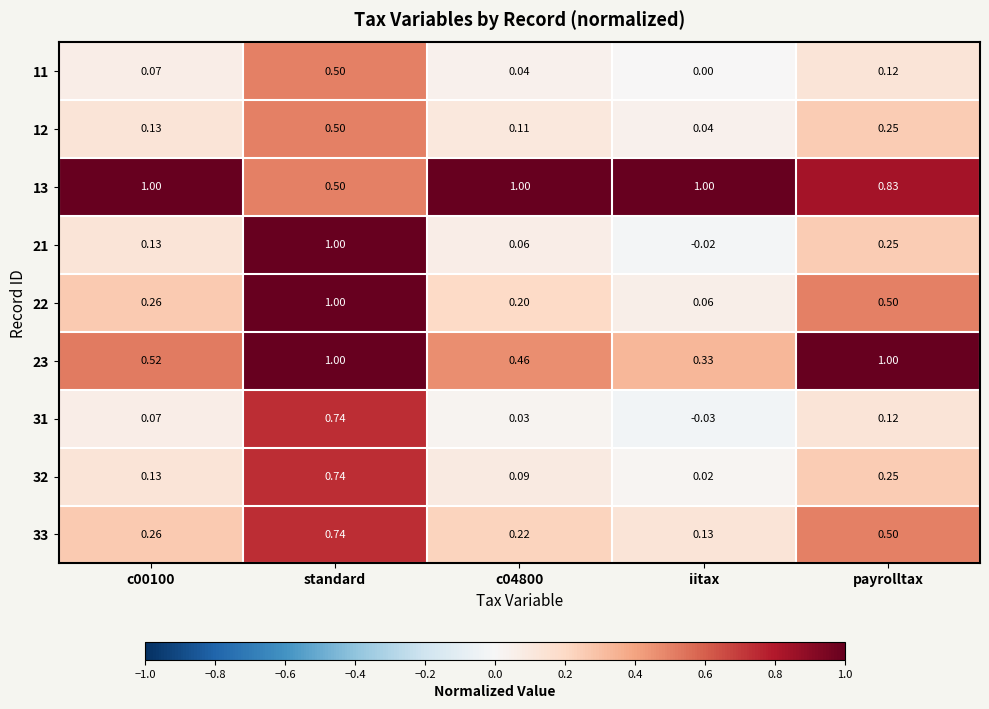

Which series has the widest spread of values?

21